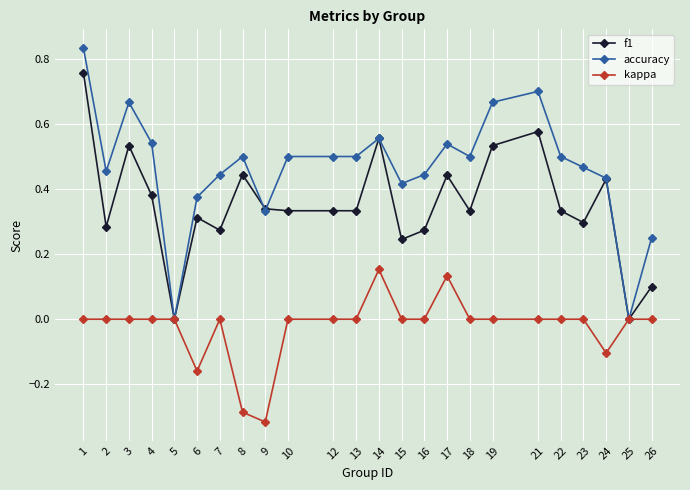

Where is the first local maximum for f1?

3